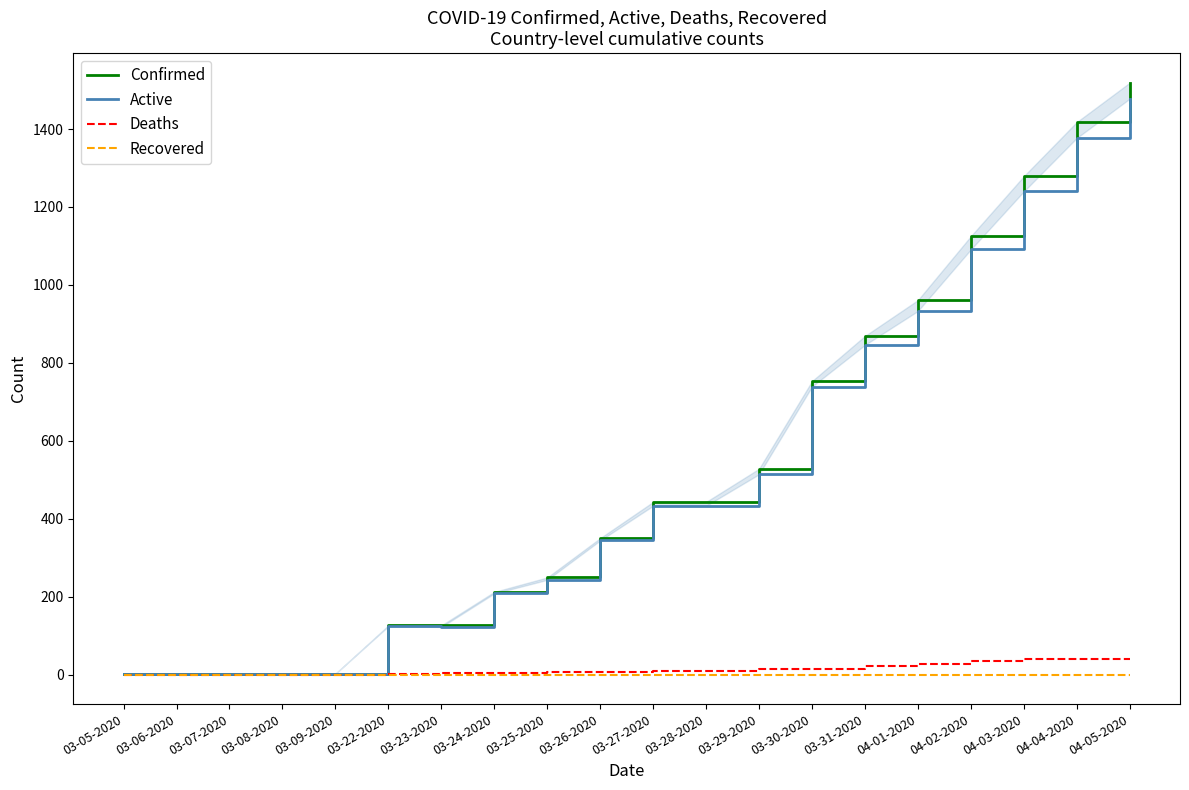

Which category has the lowest value in the Confirmed series?

03-05-2020